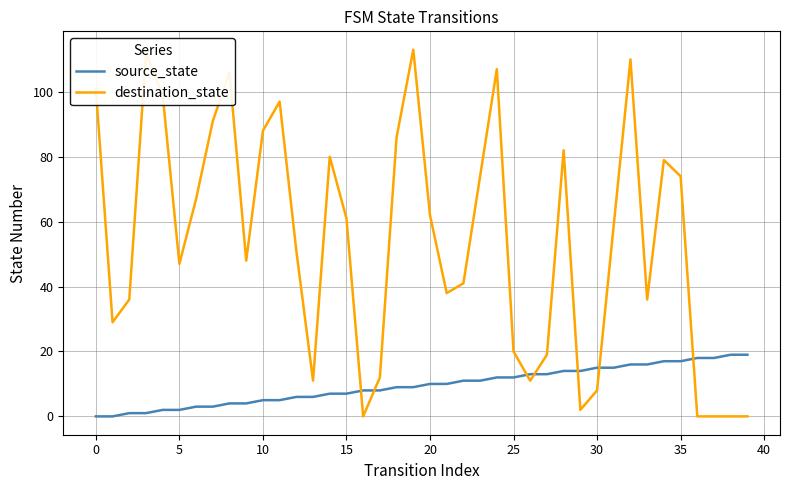

How many series are shown in this chart?

2